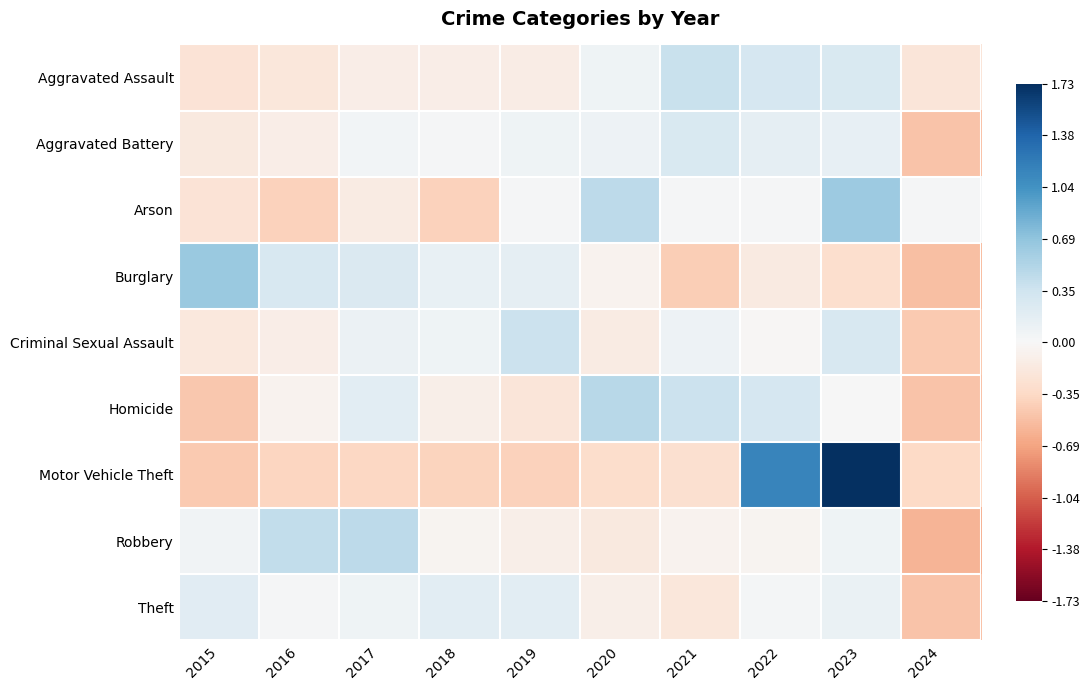

Reading left to right, what are all the values shown in this chart?

Aggravated Assault: 2015=-0.2	2016=-0.2	2017=-0.1	2018=-0.1	2019=-0.1	2020=0.1	2021=0.4	2022=0.3	2023=0.3	2024=-0.2
Aggravated Battery: 2015=-0.2	2016=-0.1	2017=0.1	2018=0.0	2019=0.1	2020=0.1	2021=0.3	2022=0.2	2023=0.1	2024=-0.5
Arson: 2015=-0.2	2016=-0.4	2017=-0.1	2018=-0.4	2019=0.0	2020=0.5	2021=0.0	2022=0.0	2023=0.6	2024=0.0
Burglary: 2015=0.6	2016=0.3	2017=0.2	2018=0.1	2019=0.1	2020=-0.1	2021=-0.4	2022=-0.2	2023=-0.3	2024=-0.5
Criminal Sexual Assault: 2015=-0.2	2016=-0.1	2017=0.1	2018=0.1	2019=0.4	2020=-0.1	2021=0.1	2022=-0.0	2023=0.3	2024=-0.4
Homicide: 2015=-0.5	2016=-0.1	2017=0.2	2018=-0.1	2019=-0.2	2020=0.5	2021=0.4	2022=0.3	2023=0.0	2024=-0.5
Motor Vehicle Theft: 2015=-0.5	2016=-0.4	2017=-0.4	2018=-0.4	2019=-0.4	2020=-0.3	2021=-0.3	2022=1.1	2023=1.7	2024=-0.3
Robbery: 2015=0.1	2016=0.4	2017=0.4	2018=-0.1	2019=-0.1	2020=-0.2	2021=-0.1	2022=-0.0	2023=0.1	2024=-0.6
Theft: 2015=0.2	2016=0.0	2017=0.1	2018=0.2	2019=0.2	2020=-0.1	2021=-0.2	2022=0.0	2023=0.1	2024=-0.5